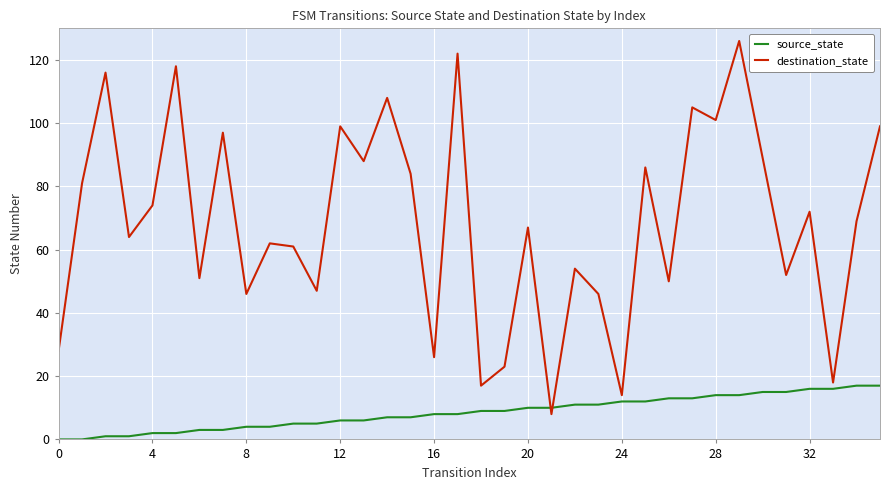

Reading left to right, list all the values displayed in this chart.

source_state: 0	0	1	1	2	2	3	3	4	4	5	5	6	6	7	7	8	8	9	9	10	10	11	11	12	12	13	13	14	14	15	15	16	16	17	17
destination_state: 28	81	116	64	74	118	51	97	46	62	61	47	99	88	108	84	26	122	17	23	67	8	54	46	14	86	50	105	101	126	89	52	72	18	69	99